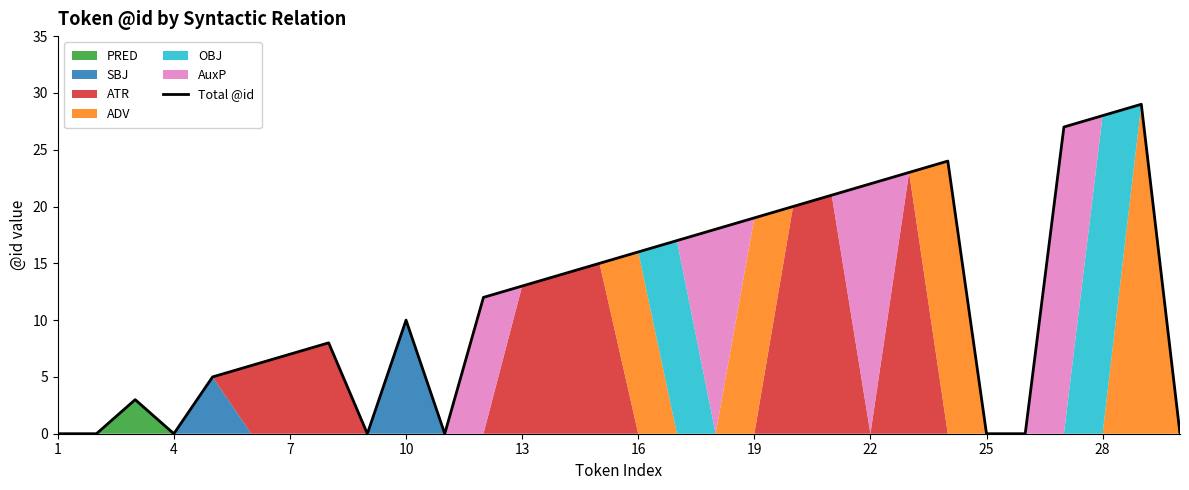

Is it true that Total @id equals 25 at 16?

False